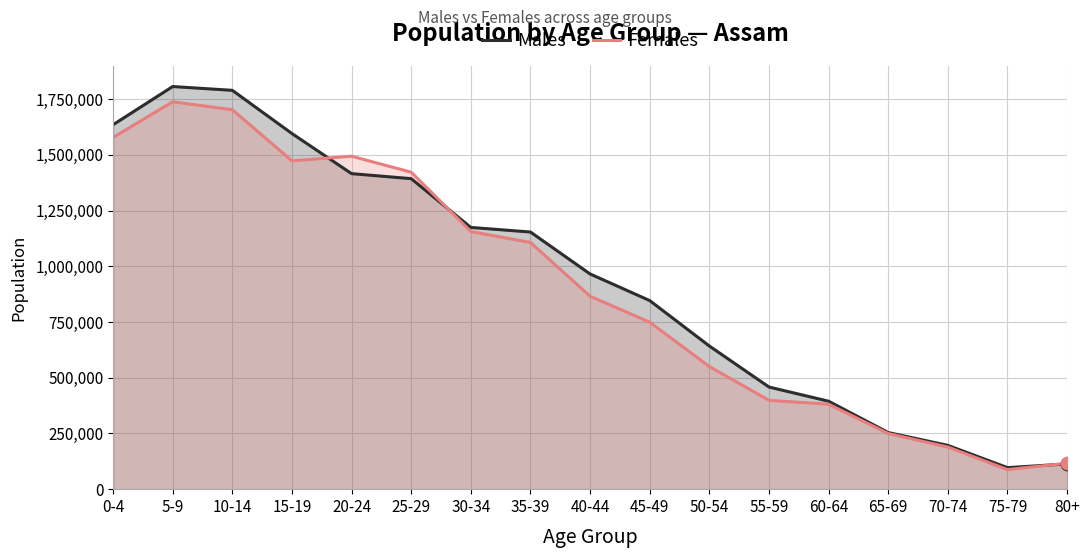

Which series has the largest total across all categories?

Males